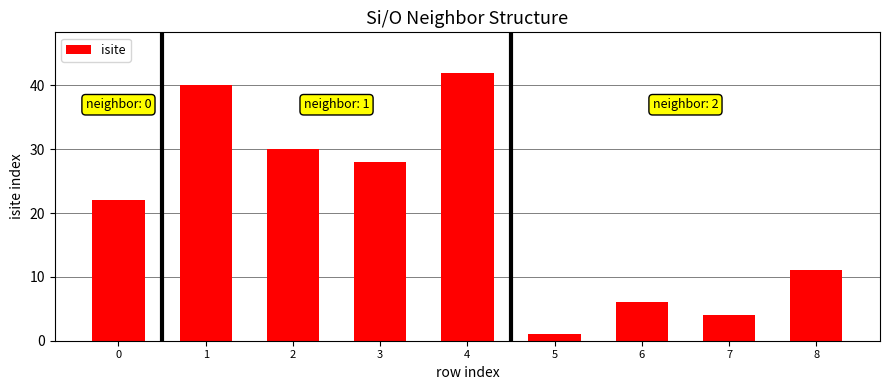

What is the maximum value shown in the chart?

42